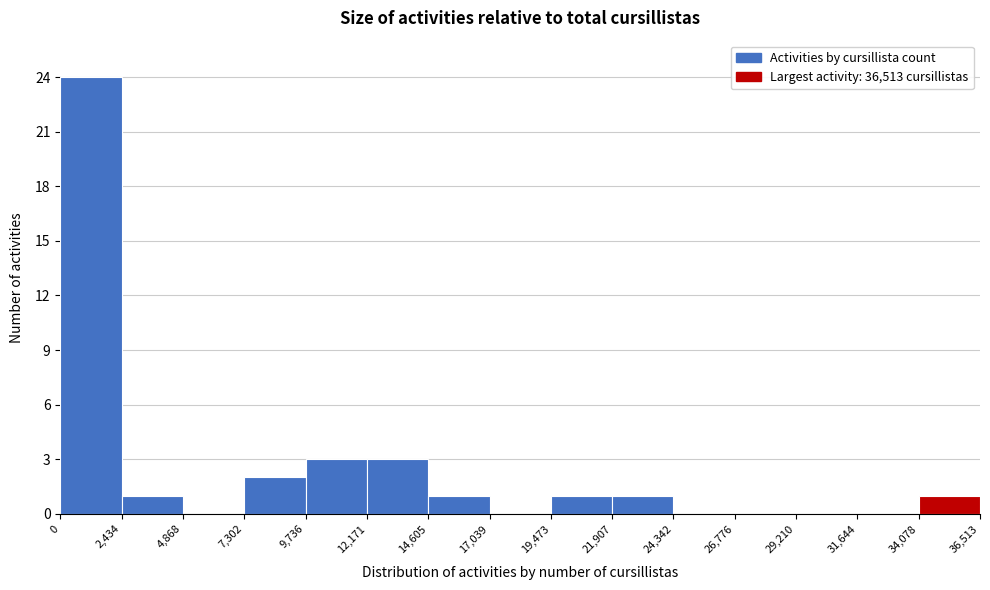

Reading left to right, transcribe this chart: for each bar, give the range it covers on the x-axis and its height. The values are not printed on the chart, so give them approximately, as read against the axis.

0 to 2,434: 24
2,434 to 4,868: 1
4,868 to 7,302: 0
7,302 to 9,736: 2
9,736 to 12,171: 3
12,171 to 14,605: 3
14,605 to 17,039: 1
17,039 to 19,473: 0
19,473 to 21,907: 1
21,907 to 24,342: 1
24,342 to 26,776: 0
26,776 to 29,210: 0
29,210 to 31,644: 0
31,644 to 34,078: 0
34,078 to 36,513: 1